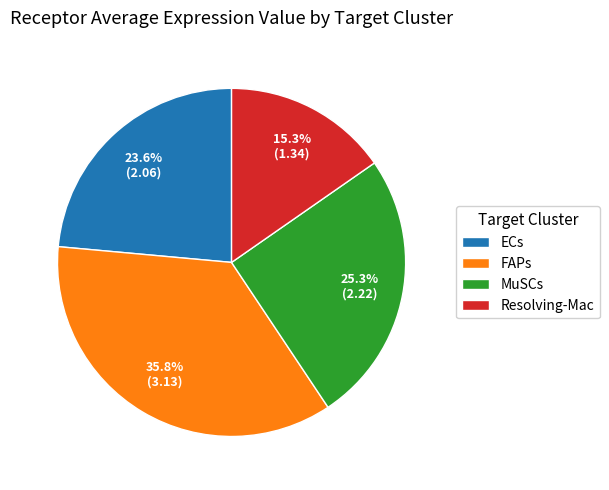

Is there any slice that represents more than half of the pie?

No